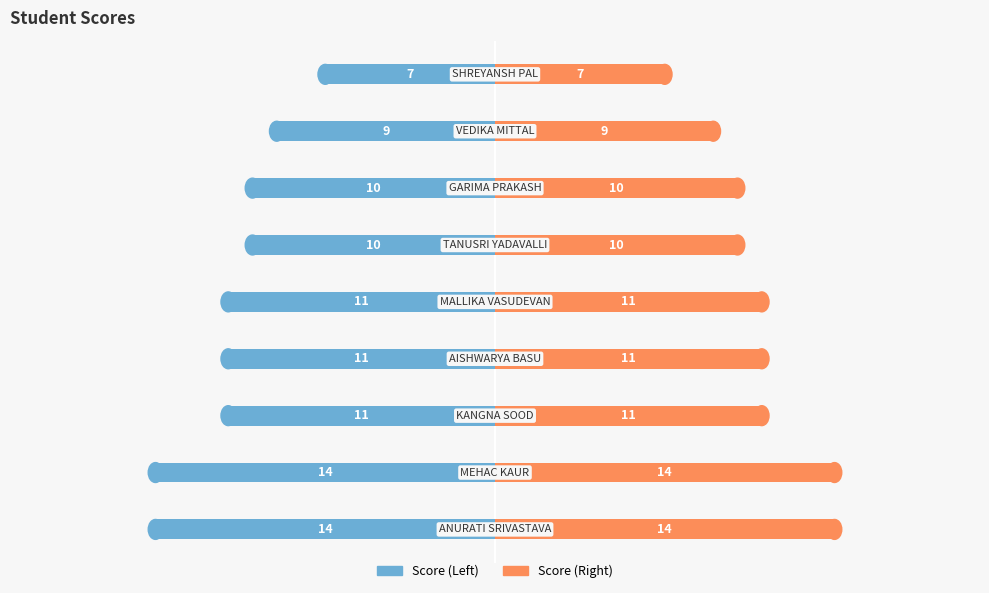

Which series changed the most between 2 and 7?

Score (Left)